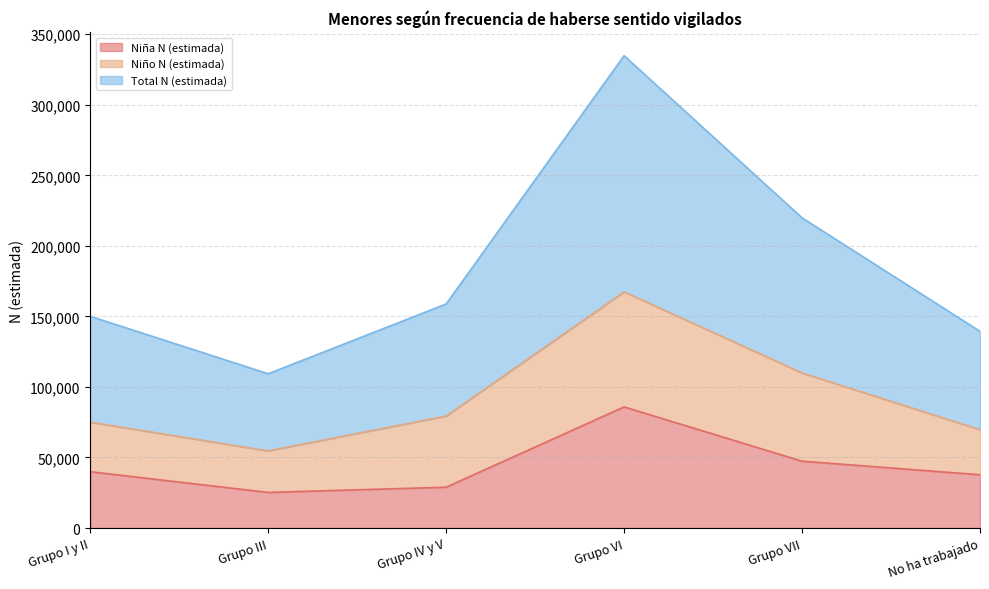

In Niña N (estimada), how many points are higher than both neighbors (excluding endpoints)?

1